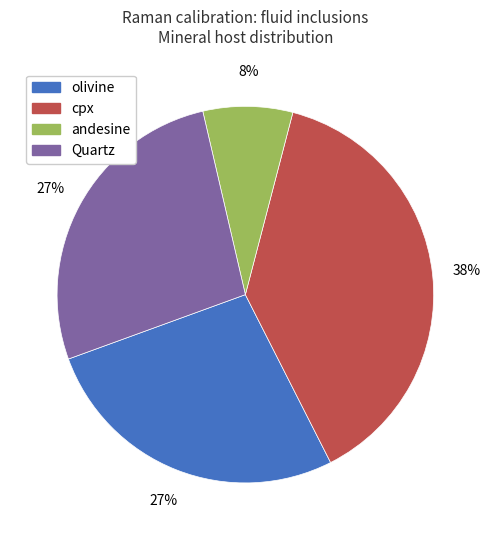

What is the ratio of the value at andesine to the value at Quartz?

0.3